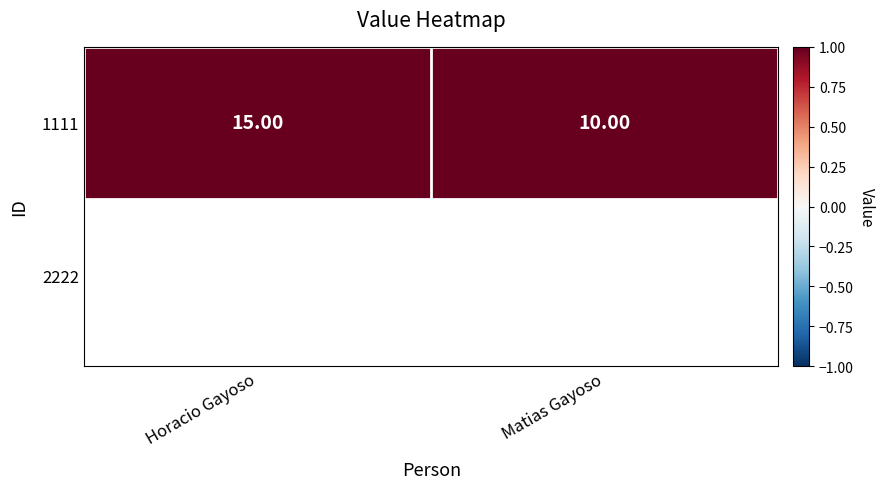

List the labels in order of value, largest first.

Horacio Gayoso, Matias Gayoso